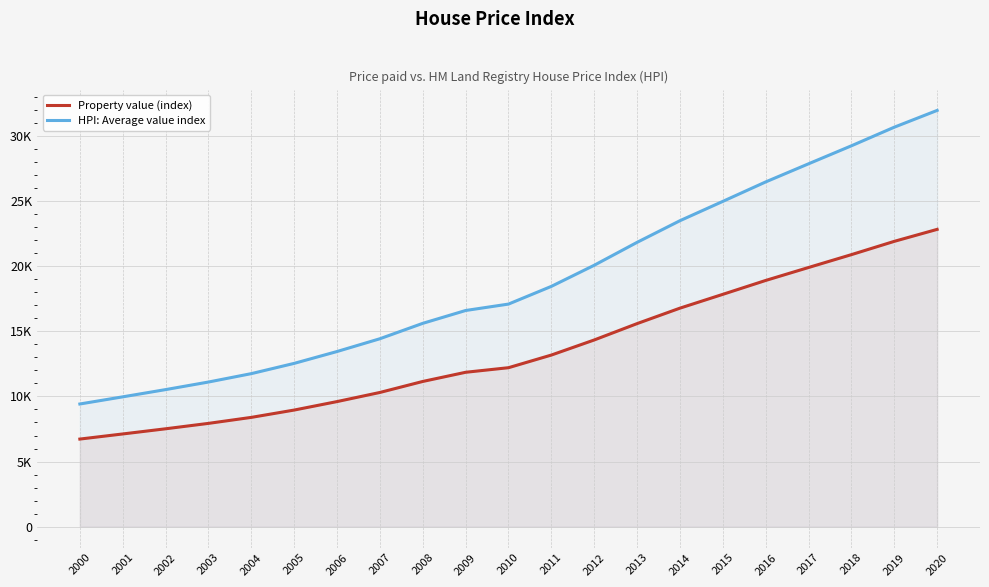

What is the smallest value displayed?

6728.5